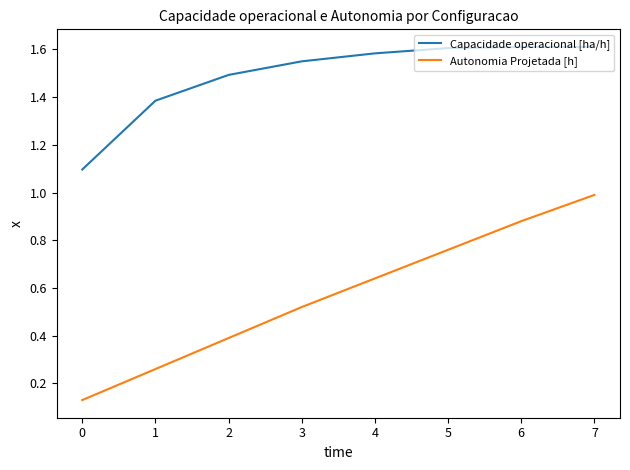

Is it true that Autonomia Projetada [h] equals 0.5 at 5?

False